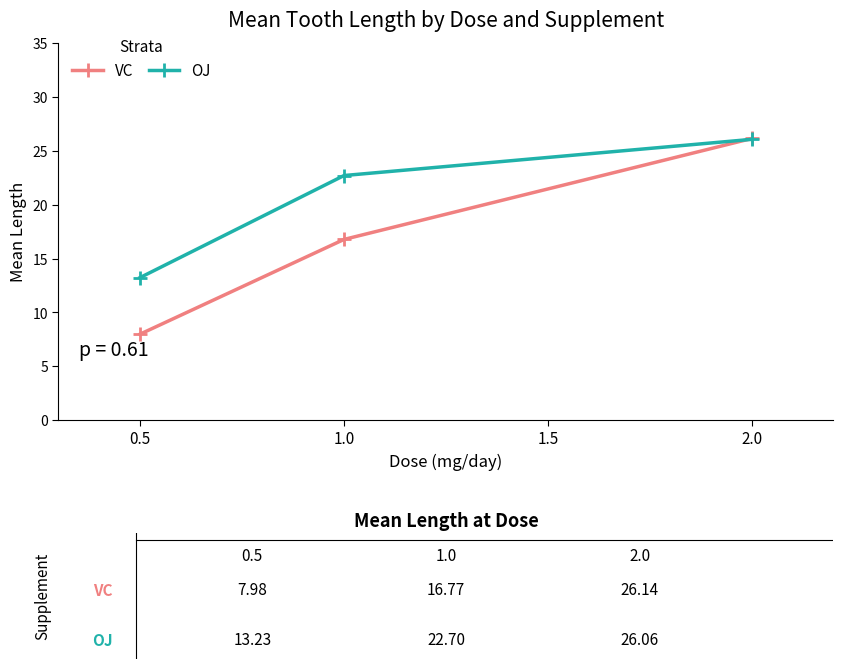

Rank the series by their average value, from lowest to highest.

VC, OJ